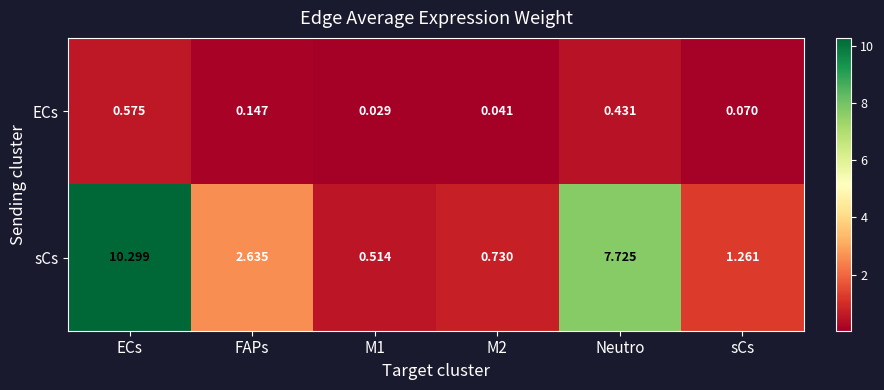

Which series has the largest range (max minus min)?

sCs